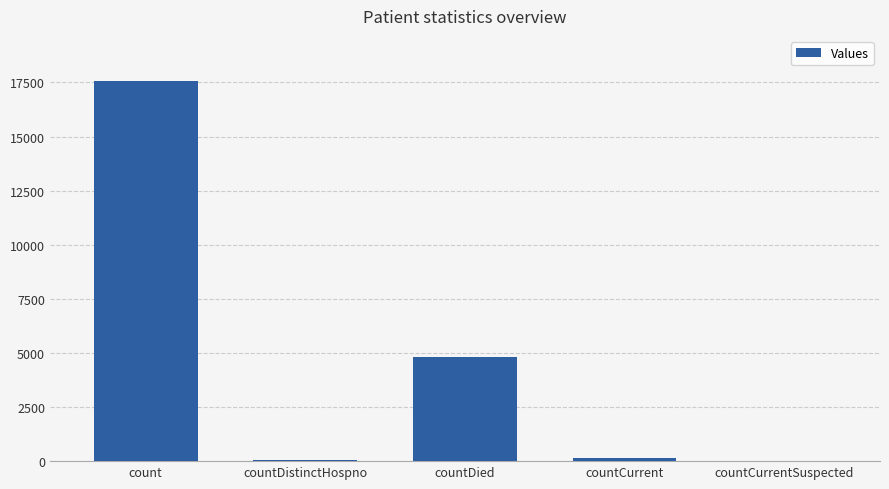

Does the chart contain stacked bars?

No